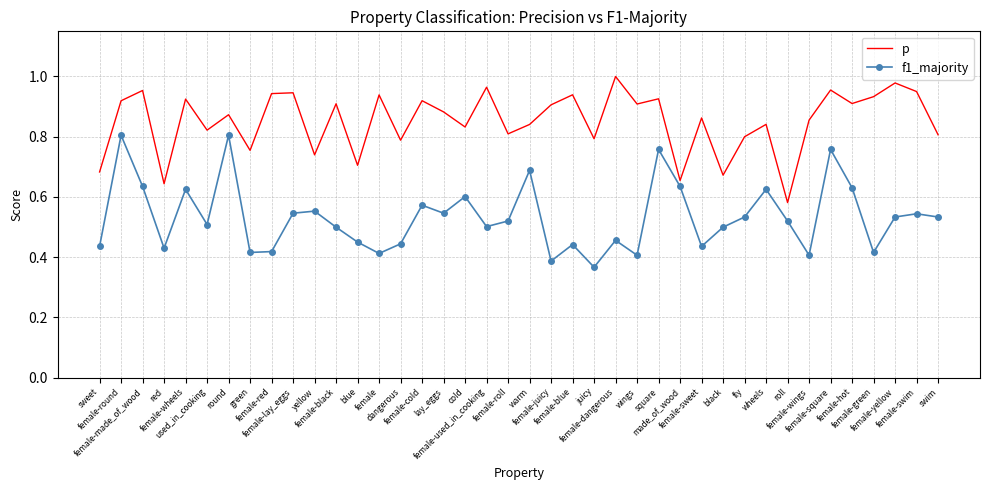

Rank the series by their average value, from lowest to highest.

f1_majority, p